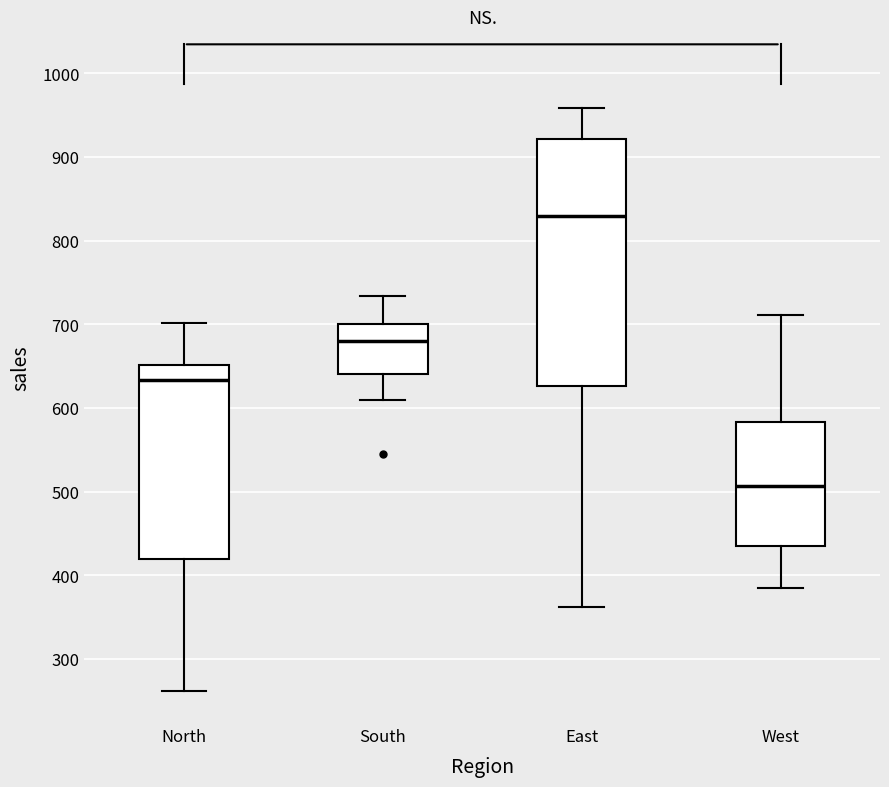

Reading left to right, read every box against the y-axis: the position of its median line, the range the box covers, and the ends of its whiskers. The values are not printed on the chart, so give them approximately, as read against the axis.

North: median 630, box 420 to 650, whiskers 260 to 700
South: median 680, box 640 to 700, whiskers 610 to 730
East: median 830, box 630 to 920, whiskers 360 to 960
West: median 510, box 440 to 580, whiskers 390 to 710